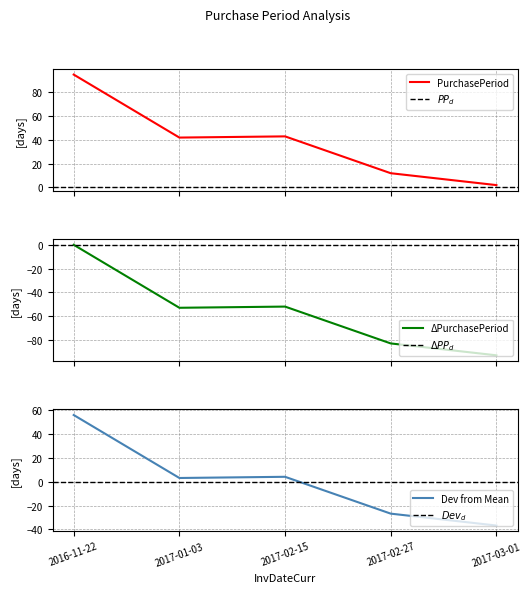

What is the label of the 4th point from the right?

2017-01-03